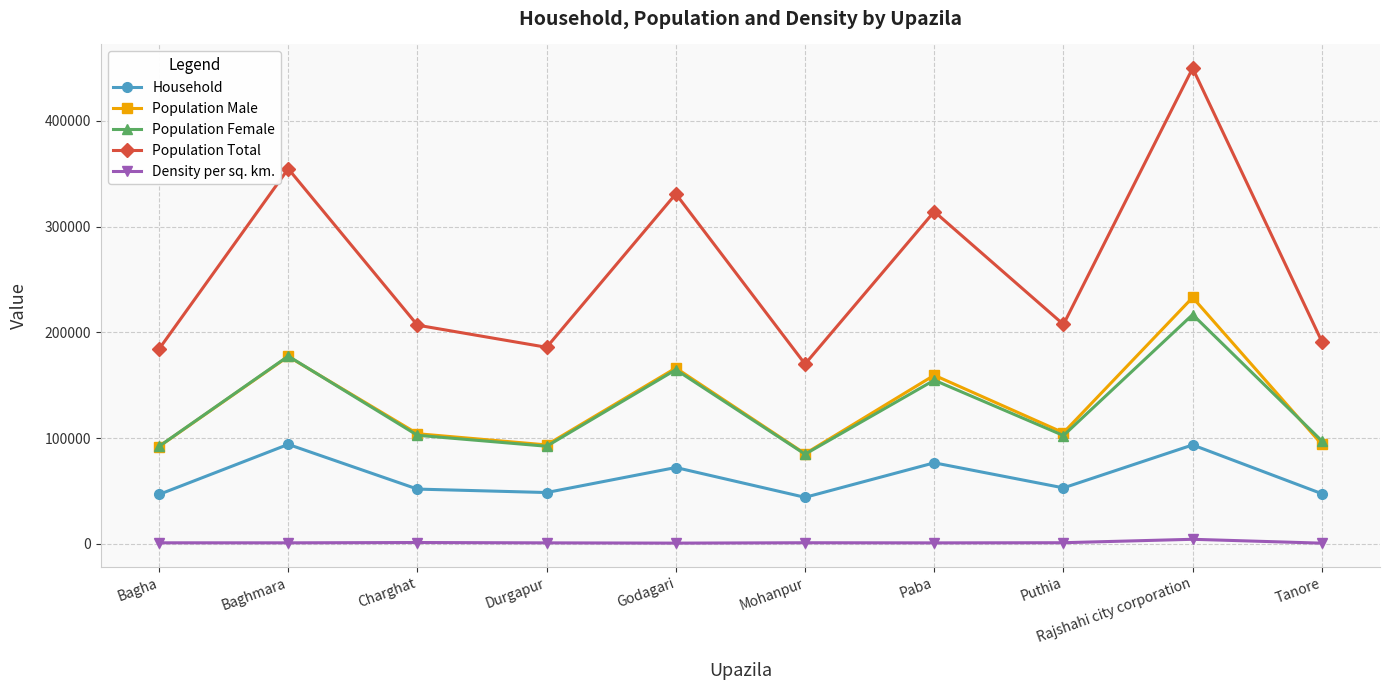

Which series has the largest total across all categories?

Population Total